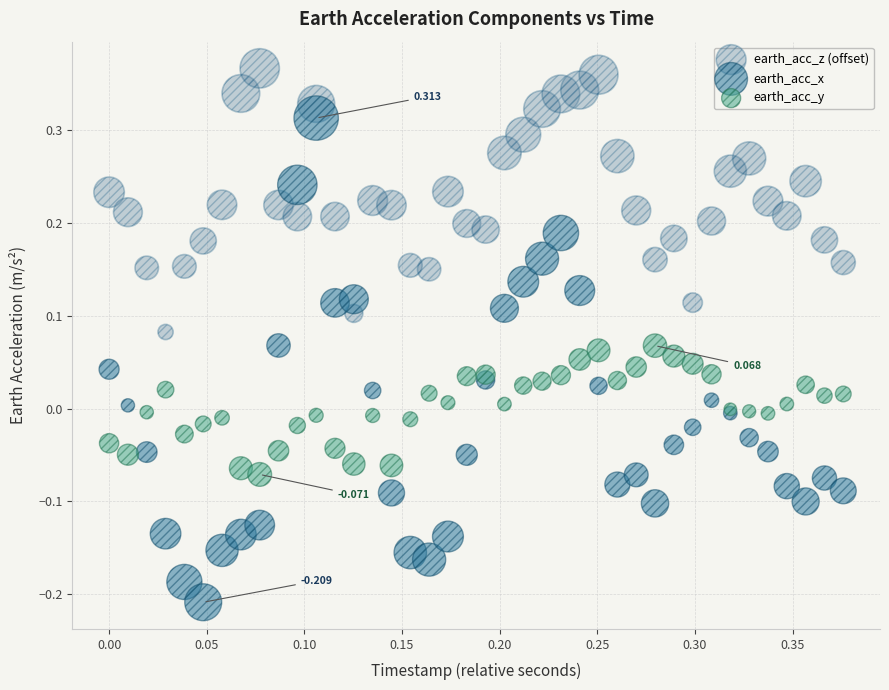

What are all the series names shown in the legend?

earth_acc_z (offset), earth_acc_x, earth_acc_y